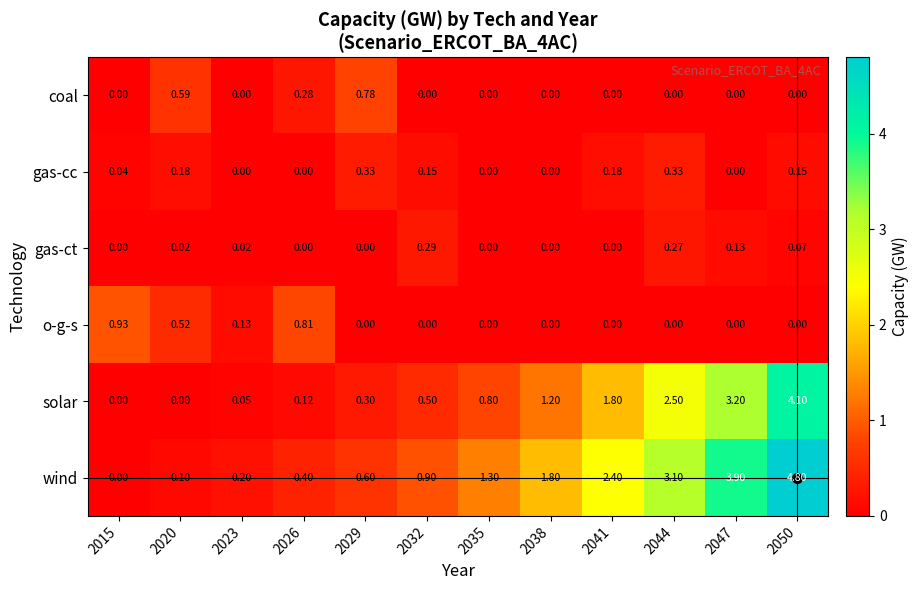

At 2020, list the series in order from smallest to largest.

solar, gas-ct, wind, gas-cc, o-g-s, coal